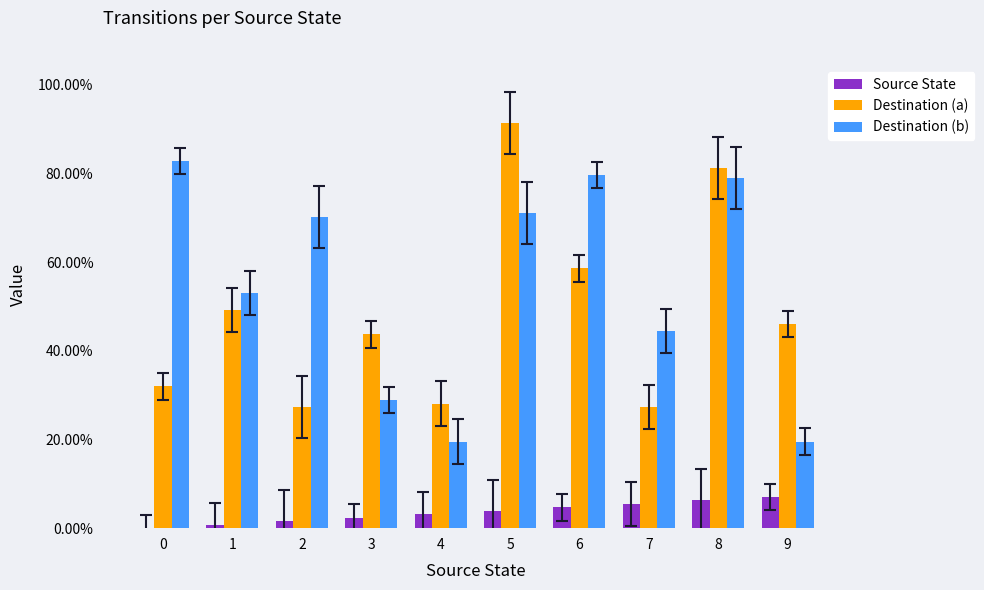

The Destination (a) series shows 0.1 at 1. True or false?

False